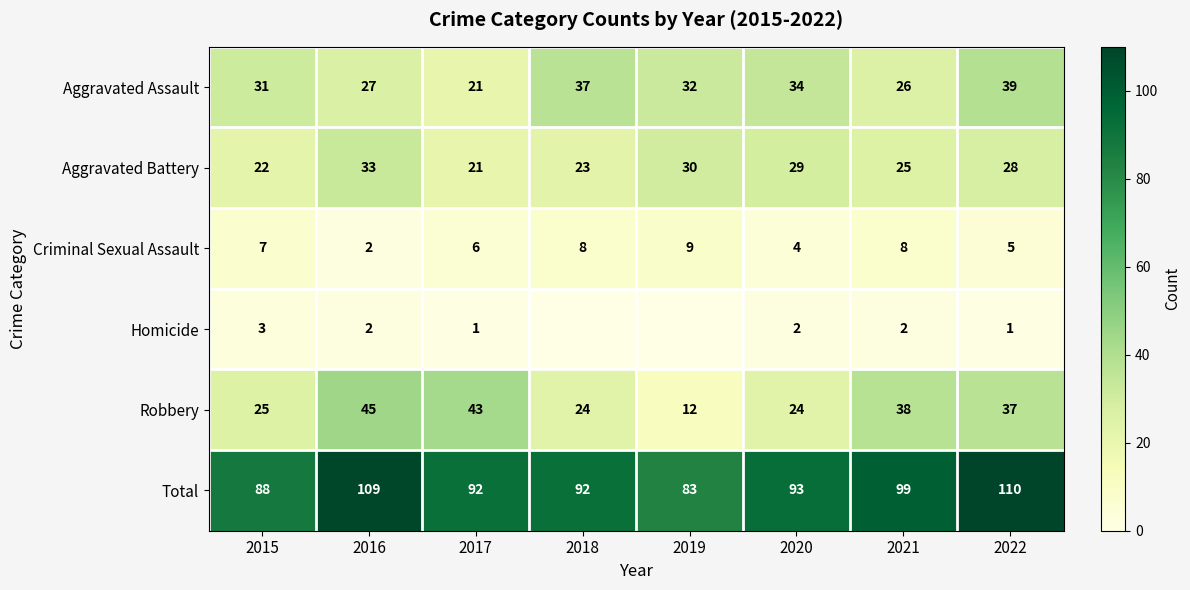

List the labels in order of Aggravated Battery value, largest first.

2016, 2019, 2020, 2022, 2021, 2018, 2015, 2017